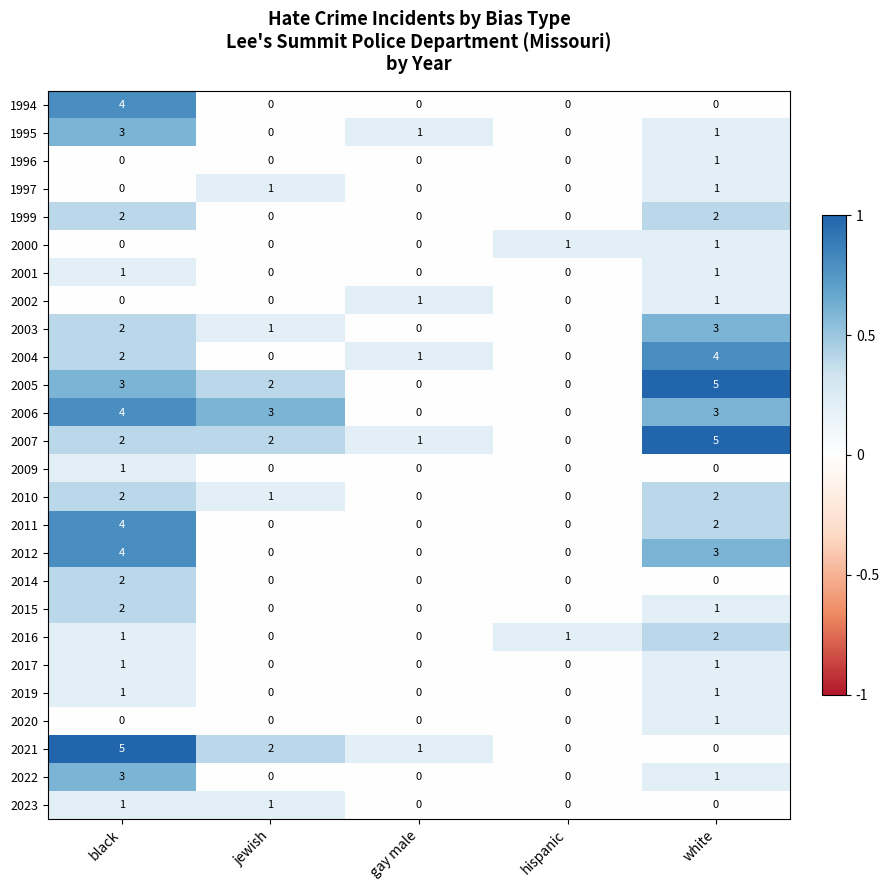

What is the total value across all series at jewish?

13